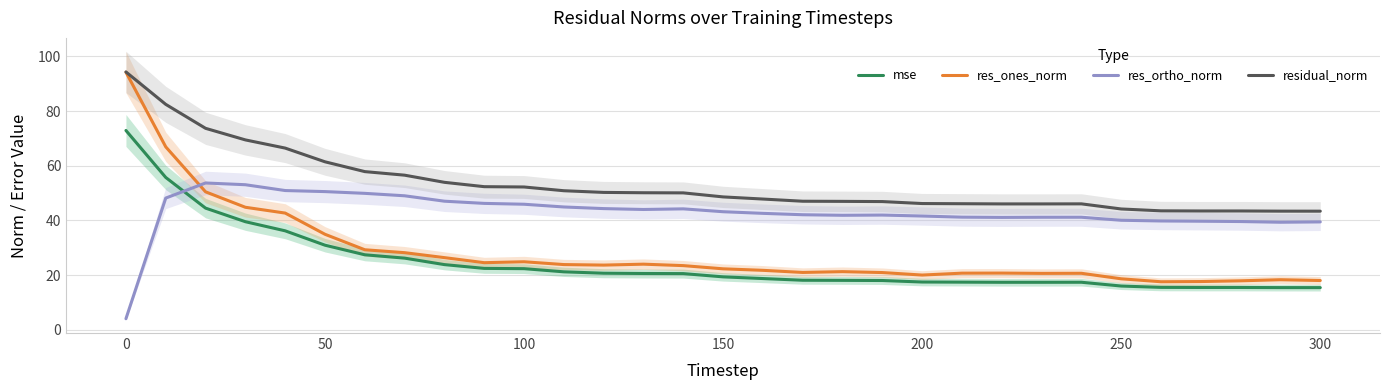

True or false: residual_norm and mse intersect in this chart.

False